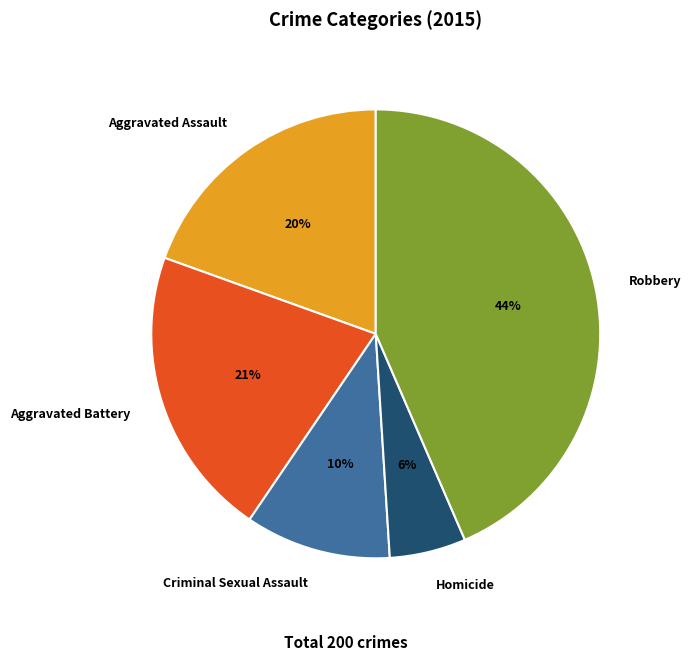

Approximately how many times larger is the value at Aggravated Battery compared to Robbery?

0.5